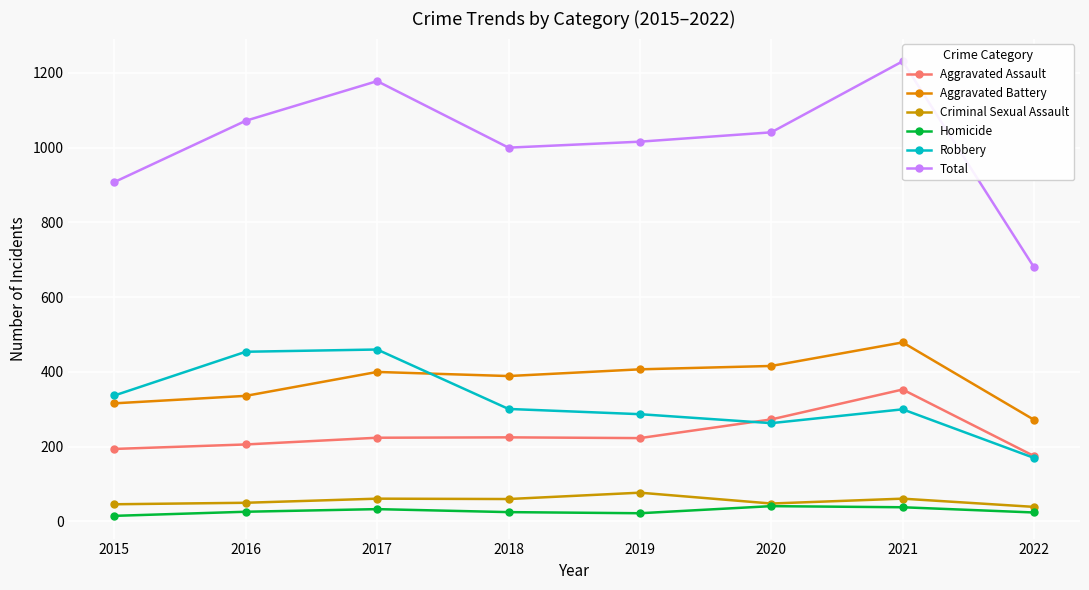

The Total series shows 316 at 2019. True or false?

False